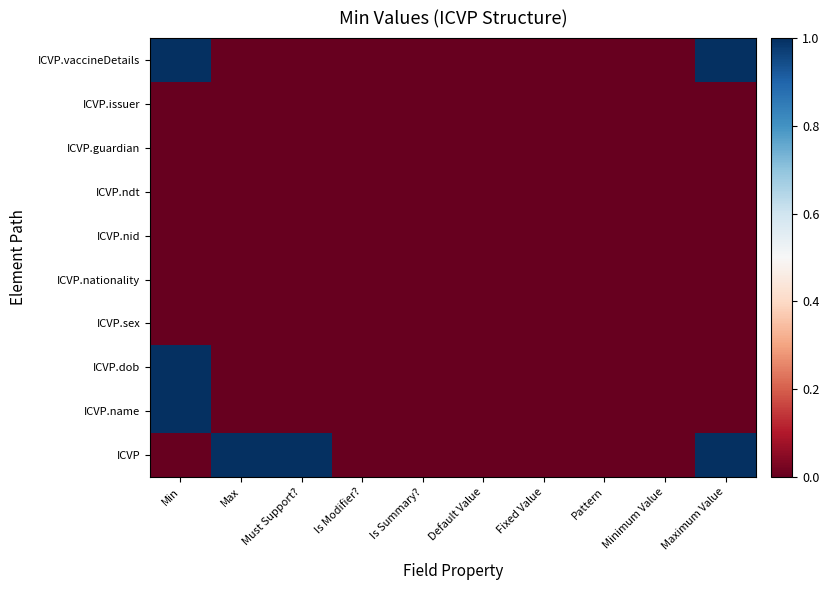

At Is Modifier?, list the series in order from largest to smallest.

ICVP, ICVP.name, ICVP.dob, ICVP.sex, ICVP.nationality, ICVP.nid, ICVP.ndt, ICVP.guardian, ICVP.issuer, ICVP.vaccineDetails